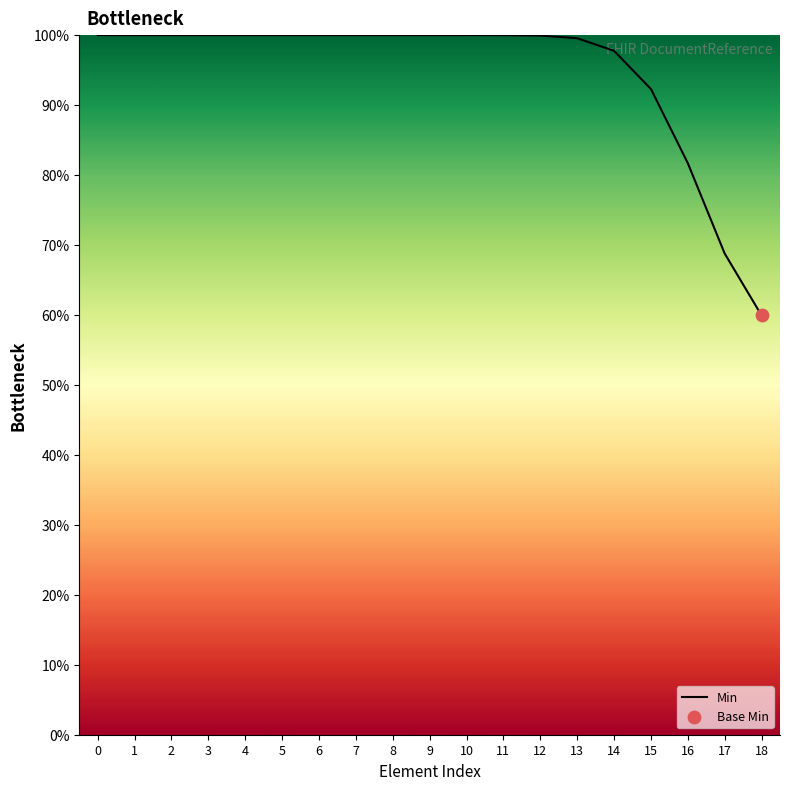

Approximately how many times larger is the value at 2 compared to 6?

1.0